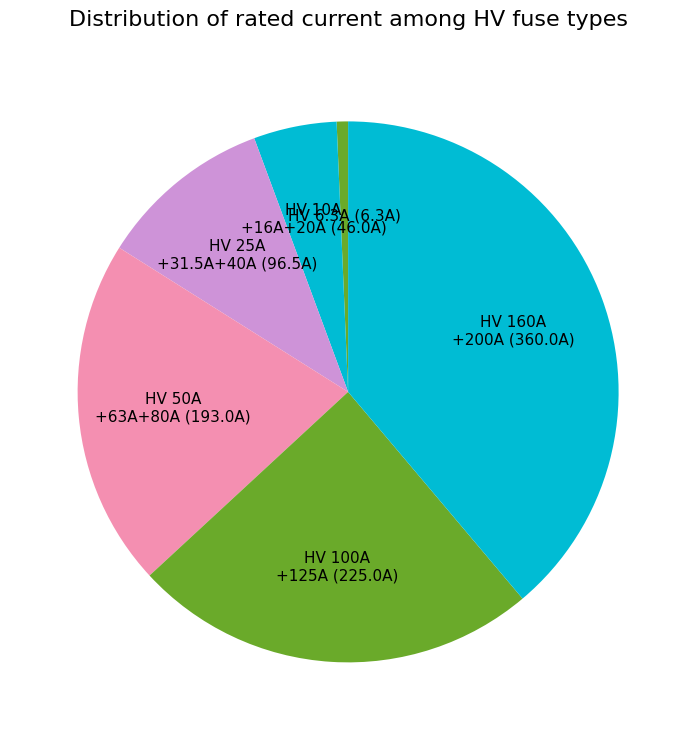

Is there a majority slice in this chart?

No